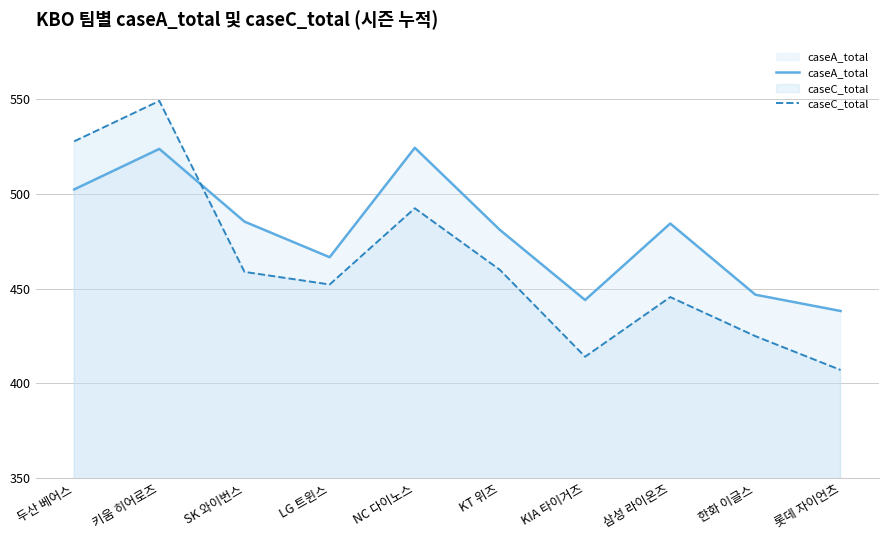

Reading left to right, what are all the values shown in this chart?

caseA_total: 502.4	523.8	485.4	466.6	524.4	481.0	444.0	484.4	446.8	438.2
caseC_total: 527.8	549.1	458.9	452.2	492.4	459.9	414.1	445.6	424.9	407.1